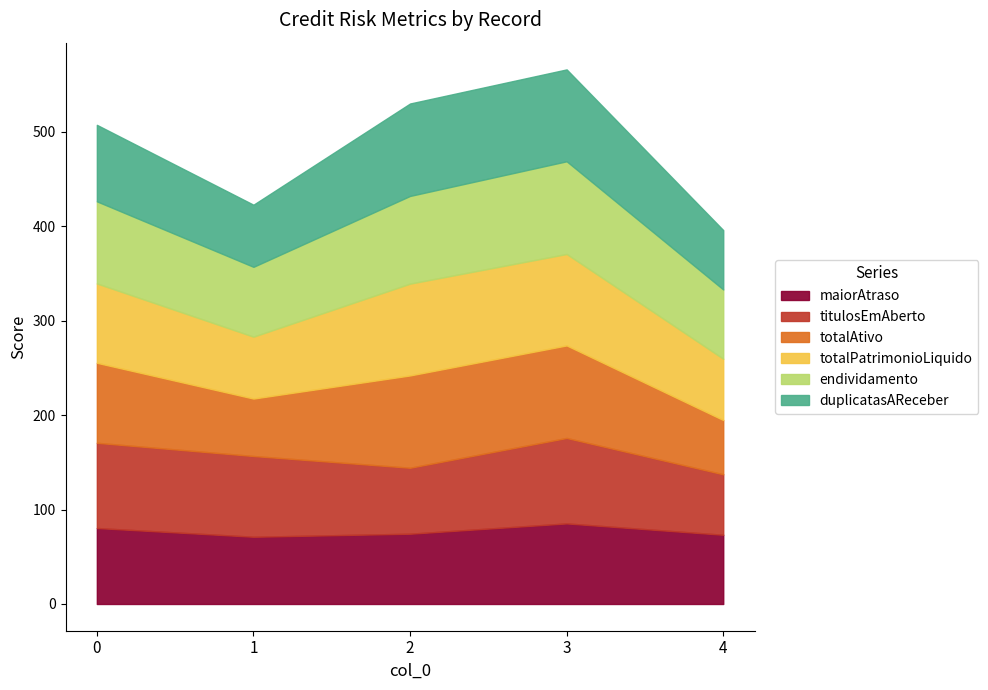

How many lines are shown in the chart?

6